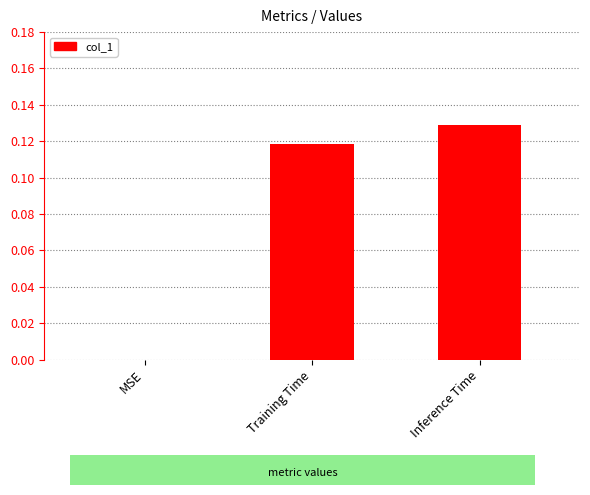

The value at MSE is 0.0. True or false?

True